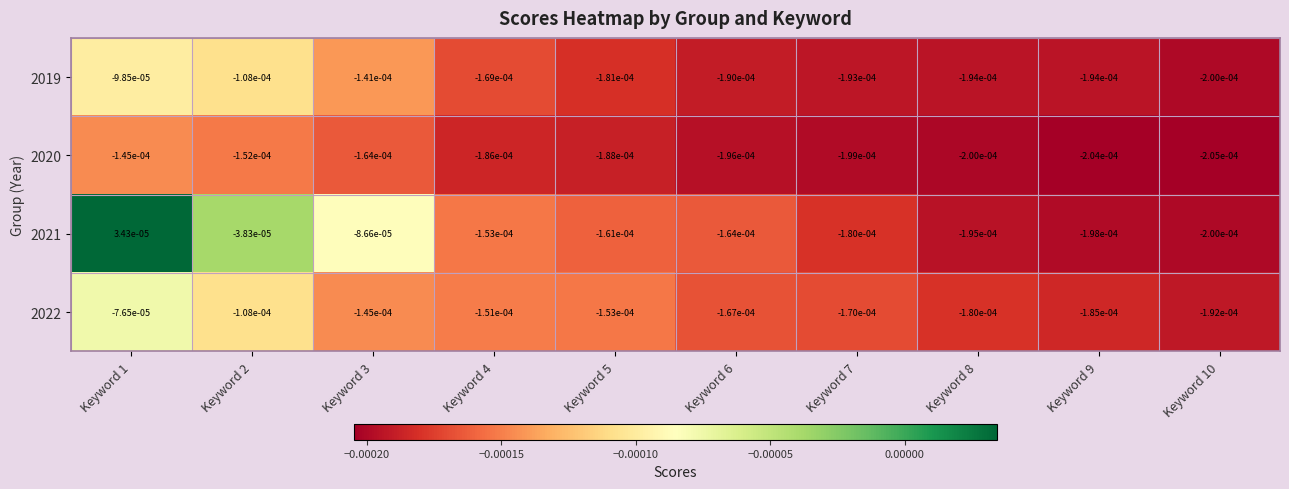

Is the value of 2022 at Keyword 7 greater than the value of 2021 at Keyword 5?

No